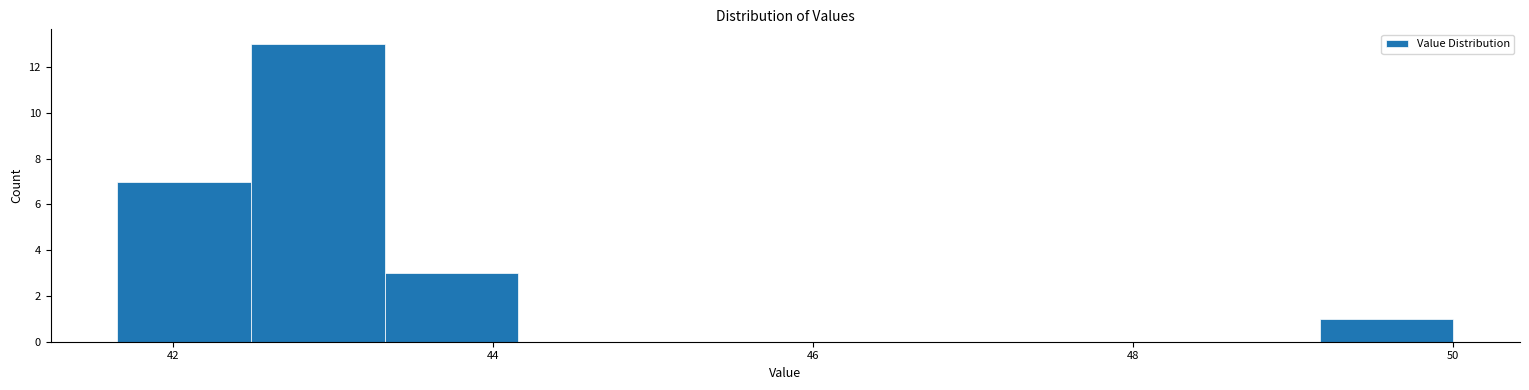

Reading left to right, transcribe this chart: for each bar, give the range it covers on the x-axis and its height. Neither the bar edges nor the heights are printed on the chart, so give them approximately, as read against the axes.

41.6 to 42.4: 7
42.4 to 43.4: 13
43.4 to 44.2: 3
44.2 to 45.0: 0
45.0 to 45.8: 0
45.8 to 46.6: 0
46.6 to 47.4: 0
47.4 to 48.4: 0
48.4 to 49.2: 0
49.2 to 50.0: 1